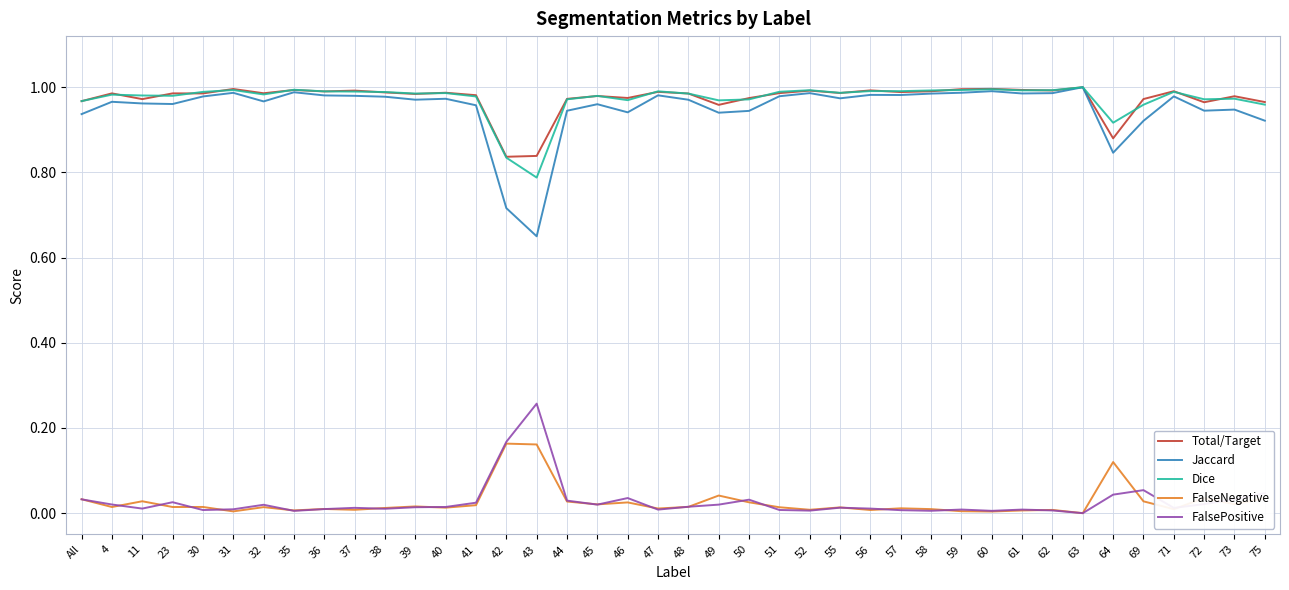

Does the chart display data point markers on the line(s)?

No